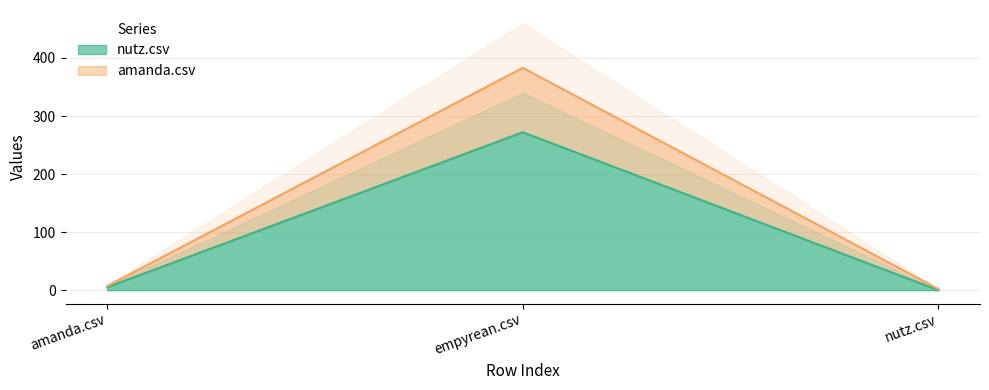

At which label does amanda.csv reach its minimum?

nutz.csv